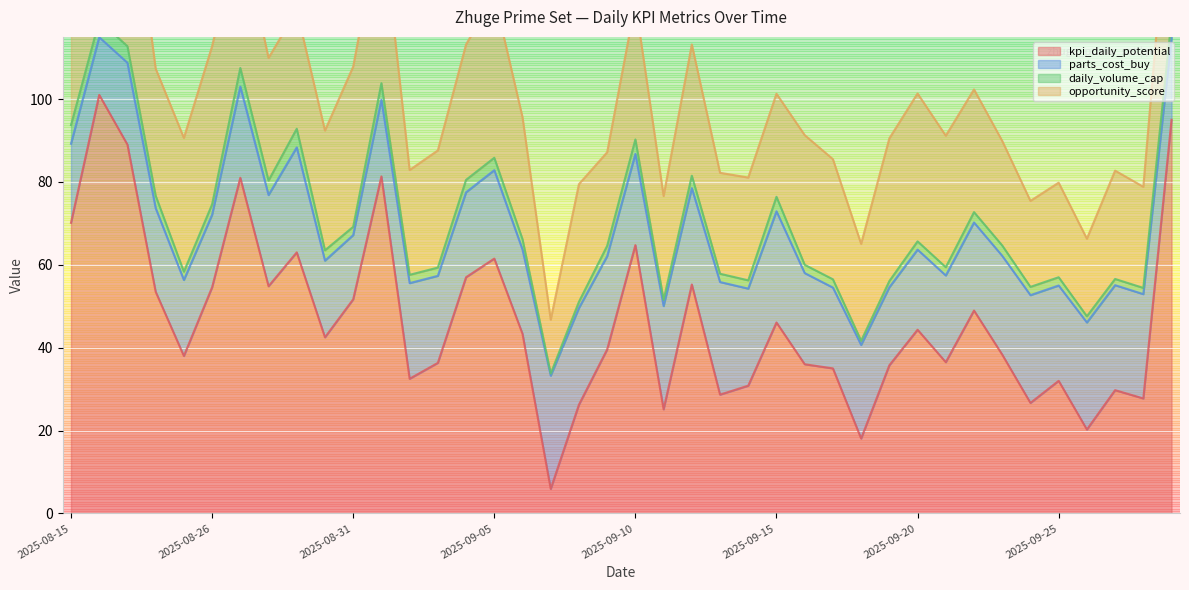

Reading left to right, what are all the values shown in this chart?

kpi_daily_potential: 2025-08-15=70.1	2025-08-22=101.0	2025-08-23=89.0	2025-08-24=53.5	2025-08-25=38.0	2025-08-26=54.6	2025-08-27=81.0	2025-08-28=54.8	2025-08-29=63.0	2025-08-30=42.5	2025-08-31=51.7	2025-09-01=81.3	2025-09-02=32.5	2025-09-03=36.3	2025-09-04=57.0	2025-09-05=61.5	2025-09-06=43.3	2025-09-07=5.9	2025-09-08=26.2	2025-09-09=39.6	2025-09-10=64.8	2025-09-11=25.1	2025-09-12=55.2	2025-09-13=28.7	2025-09-14=30.8	2025-09-15=46.1	2025-09-16=36.0	2025-09-17=35.0	2025-09-18=18.1	2025-09-19=35.8	2025-09-20=44.3	2025-09-21=36.5	2025-09-22=49.0	2025-09-23=38.3	2025-09-24=26.7	2025-09-25=32.0	2025-09-26=20.2	2025-09-27=29.8	2025-09-28=27.8	2025-09-29=95.0
parts_cost_buy: 2025-08-15=19.1	2025-08-22=13.9	2025-08-23=19.8	2025-08-24=20.2	2025-08-25=18.3	2025-08-26=17.5	2025-08-27=22.0	2025-08-28=22.0	2025-08-29=25.3	2025-08-30=18.5	2025-08-31=15.5	2025-09-01=18.5	2025-09-02=23.1	2025-09-03=21.0	2025-09-04=20.5	2025-09-05=21.3	2025-09-06=20.3	2025-09-07=27.3	2025-09-08=23.3	2025-09-09=22.5	2025-09-10=22.0	2025-09-11=24.9	2025-09-12=23.2	2025-09-13=27.2	2025-09-14=23.4	2025-09-15=26.8	2025-09-16=22.0	2025-09-17=19.5	2025-09-18=22.6	2025-09-19=18.8	2025-09-20=19.3	2025-09-21=20.9	2025-09-22=21.2	2025-09-23=23.8	2025-09-24=26.0	2025-09-25=23.0	2025-09-26=25.8	2025-09-27=25.3	2025-09-28=25.2	2025-09-29=19.8
daily_volume_cap: 2025-08-15=4.5	2025-08-22=4.0	2025-08-23=4.0	2025-08-24=3.0	2025-08-25=2.0	2025-08-26=2.5	2025-08-27=4.5	2025-08-28=3.5	2025-08-29=4.5	2025-08-30=2.5	2025-08-31=2.0	2025-09-01=4.0	2025-09-02=2.0	2025-09-03=2.0	2025-09-04=3.0	2025-09-05=3.0	2025-09-06=2.5	2025-09-07=0.5	2025-09-08=1.5	2025-09-09=2.5	2025-09-10=3.5	2025-09-11=1.5	2025-09-12=3.0	2025-09-13=2.0	2025-09-14=2.0	2025-09-15=3.5	2025-09-16=2.0	2025-09-17=2.0	2025-09-18=1.0	2025-09-19=1.5	2025-09-20=2.0	2025-09-21=2.0	2025-09-22=2.5	2025-09-23=2.5	2025-09-24=2.0	2025-09-25=2.0	2025-09-26=1.5	2025-09-27=1.5	2025-09-28=1.5	2025-09-29=4.5
opportunity_score: 2025-08-15=34.1	2025-08-22=53.2	2025-08-23=46.9	2025-08-24=30.7	2025-08-25=32.3	2025-08-26=38.2	2025-08-27=34.0	2025-08-28=29.6	2025-08-29=28.6	2025-08-30=28.9	2025-08-31=38.6	2025-09-01=40.5	2025-09-02=25.3	2025-09-03=28.3	2025-09-04=32.7	2025-09-05=39.1	2025-09-06=29.5	2025-09-07=13.0	2025-09-08=28.4	2025-09-09=22.6	2025-09-10=33.0	2025-09-11=25.1	2025-09-12=31.7	2025-09-13=24.4	2025-09-14=24.8	2025-09-15=24.9	2025-09-16=31.3	2025-09-17=29.0	2025-09-18=23.4	2025-09-19=34.4	2025-09-20=35.7	2025-09-21=31.7	2025-09-22=29.6	2025-09-23=25.2	2025-09-24=20.8	2025-09-25=22.8	2025-09-26=18.7	2025-09-27=26.1	2025-09-28=24.4	2025-09-29=39.4